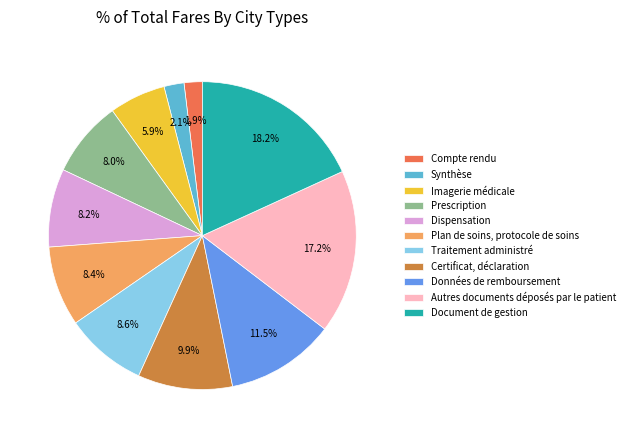

To the nearest percent, what portion does Dispensation represent?

8%